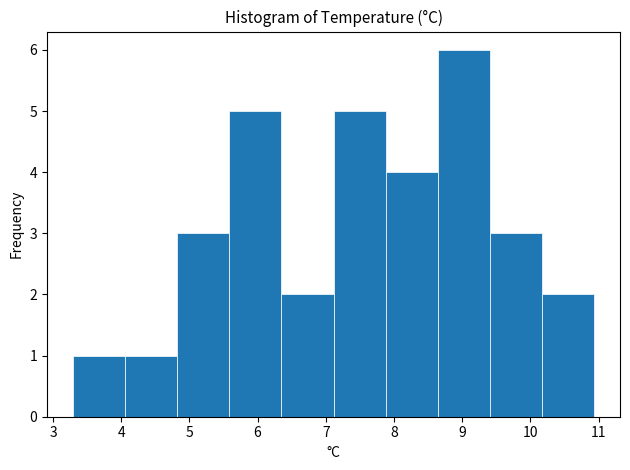

How tall is the bar that spans 10.2 to 10.9 on the x-axis? Neither the bar edges nor the heights are printed on the chart, so give them approximately, as read against the axes.

2